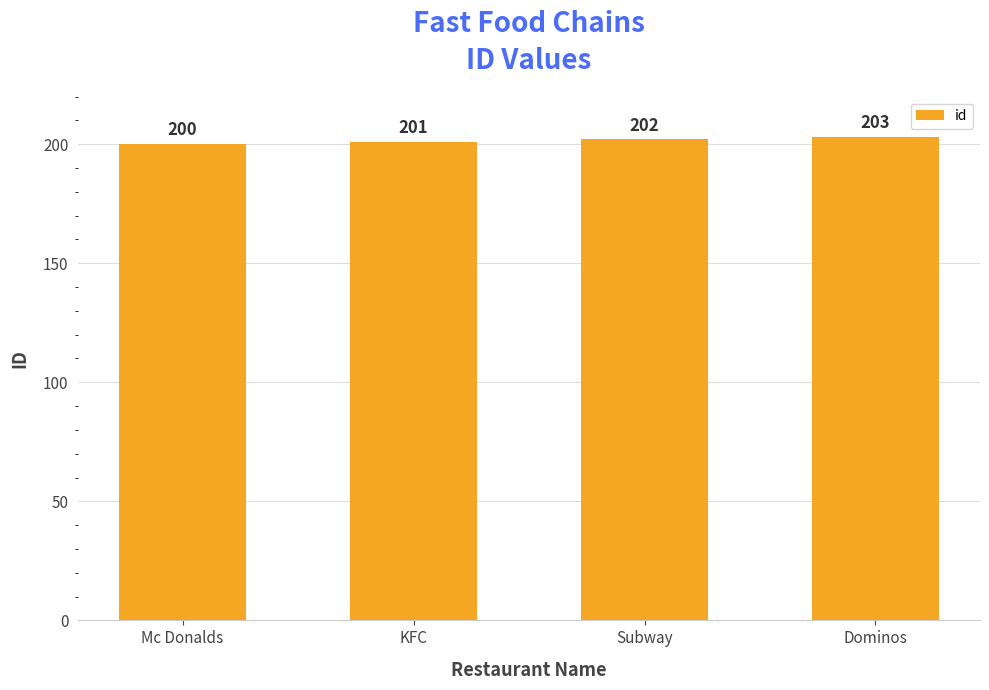

What is the difference between the second highest and second lowest values?

1